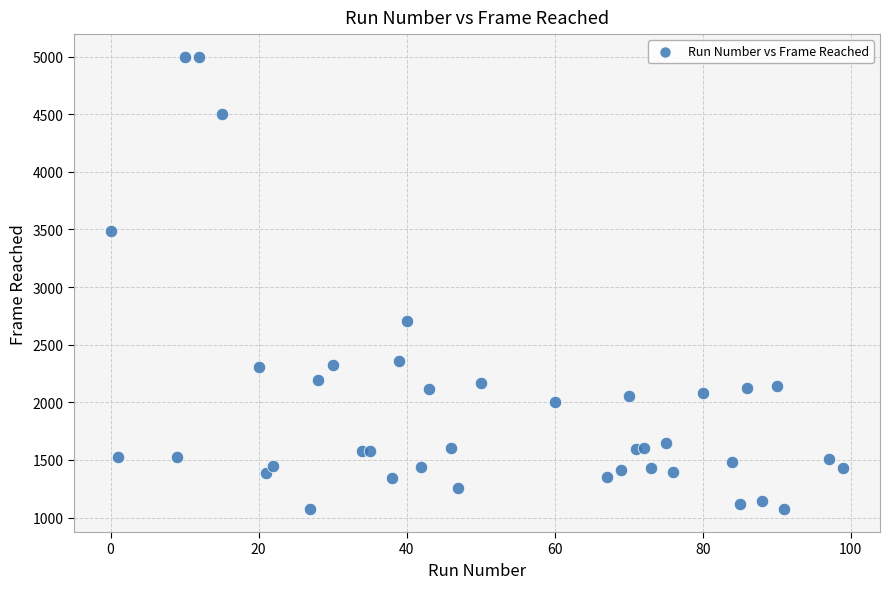

What Y value in the scatter plot is closest to 3034?

2707